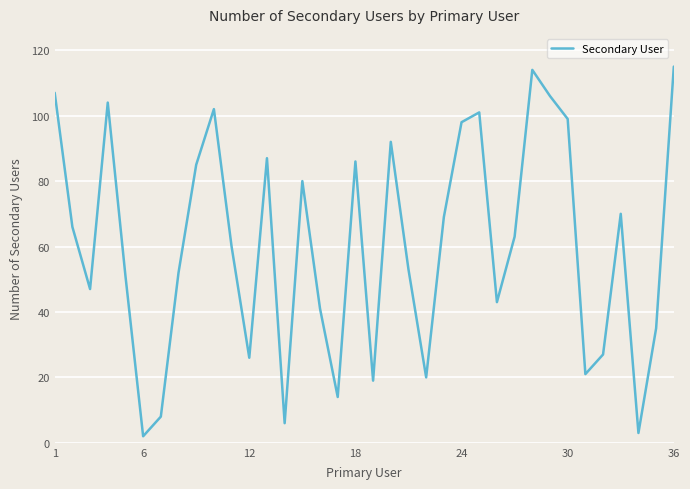

What is the maximum value shown in the chart?

115